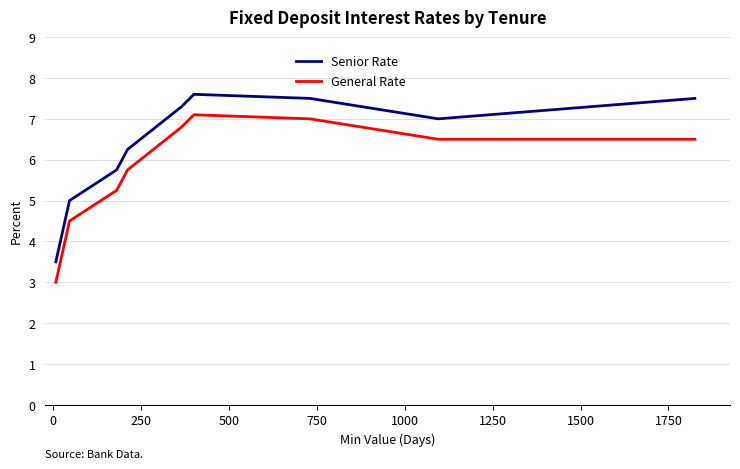

What is the maximum value shown in the chart?

7.6